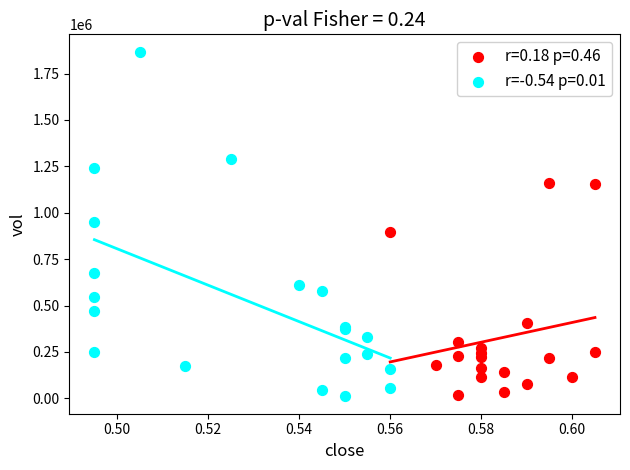

Which series has the widest spread of Y values?

r=-0.54 p=0.01